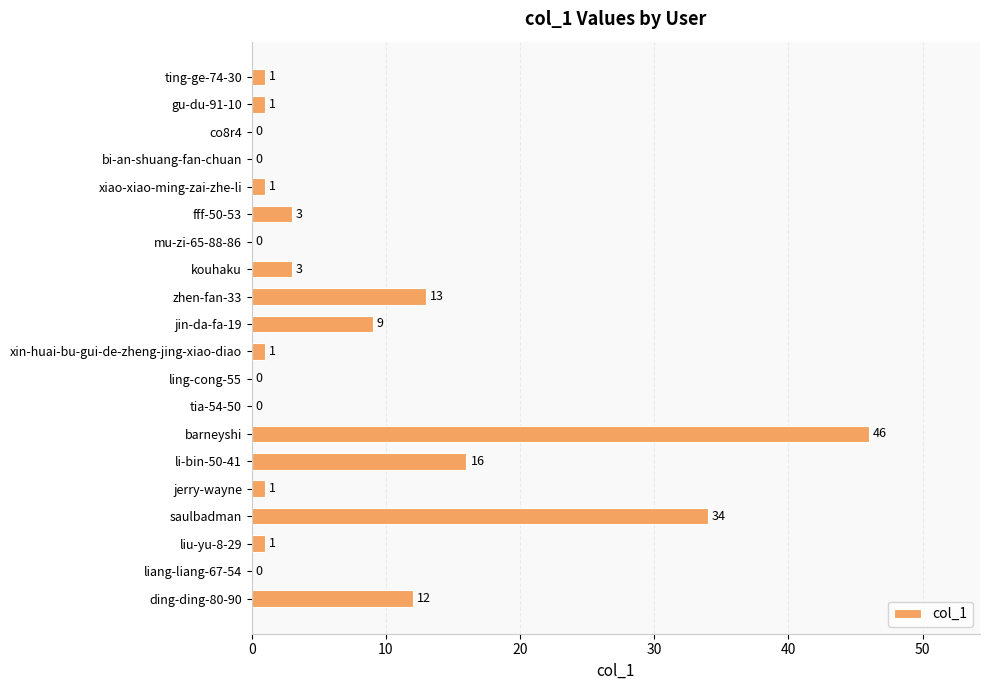

The value at fff-50-53 is 1. True or false?

False